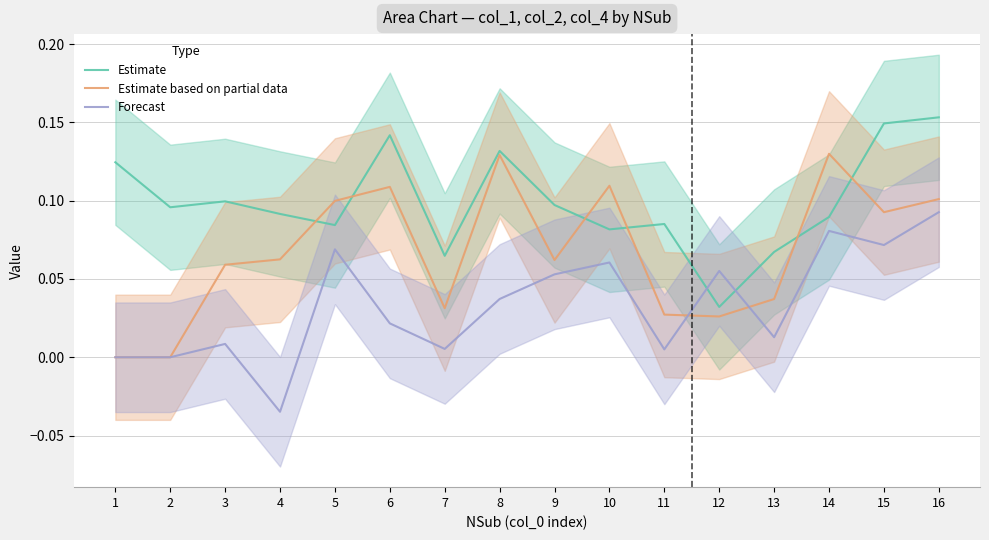

Which series ends up on top after the final intersection of Forecast and Estimate?

Estimate